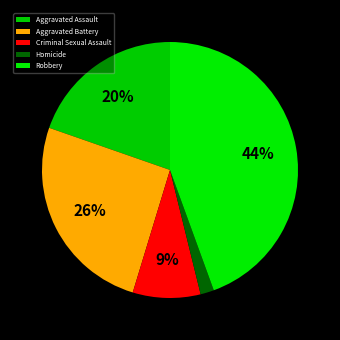

Does Robbery represent more than half of the total?

No